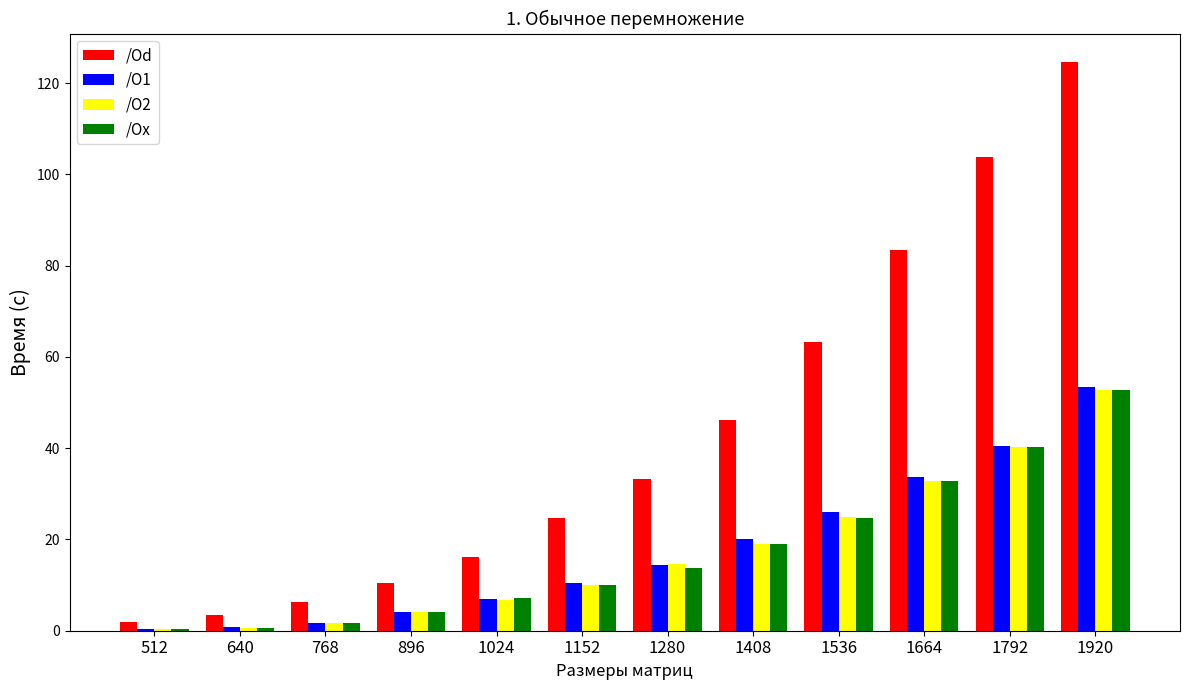

The /Od series shows 45.0 at 1280. True or false?

False